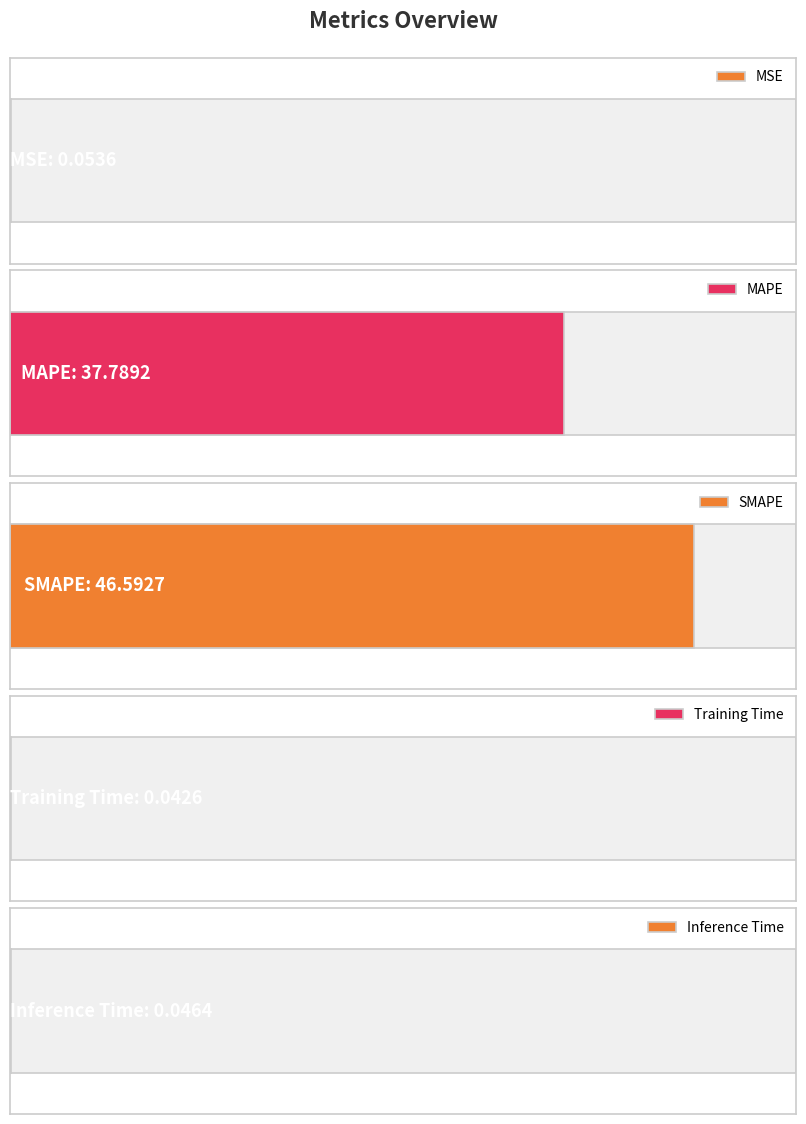

What is the sum of all values?

84.5